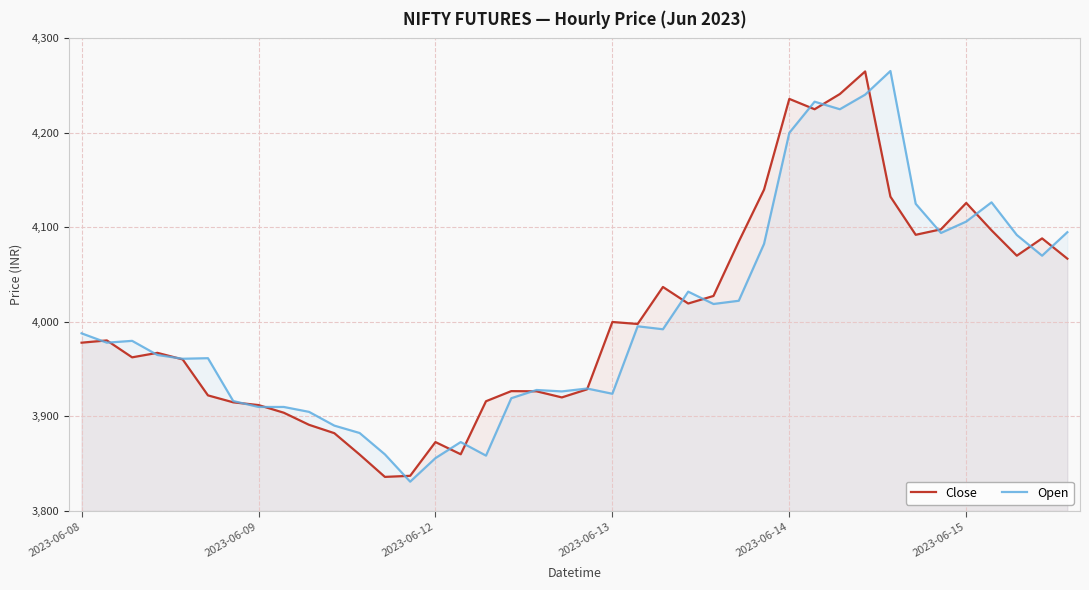

True or false: Close has a value of 1816.2 at 2023-06-13.

False